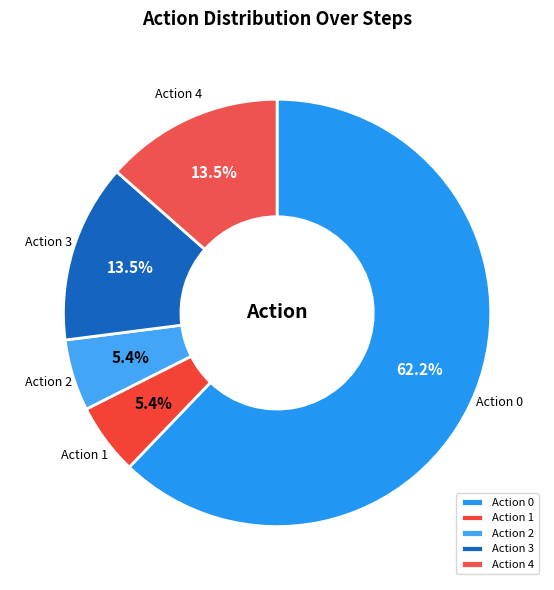

Approximately how many times larger is the value at Action 0 compared to Action 1?

11.5